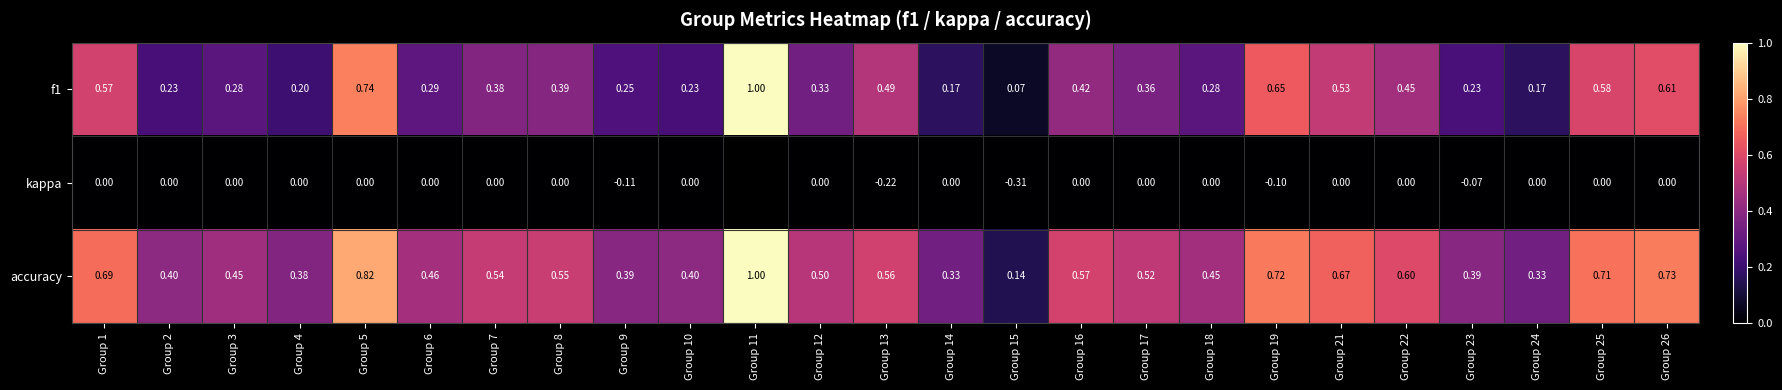

What is the sum of the kappa values at Group 22 and Group 19?

-0.1